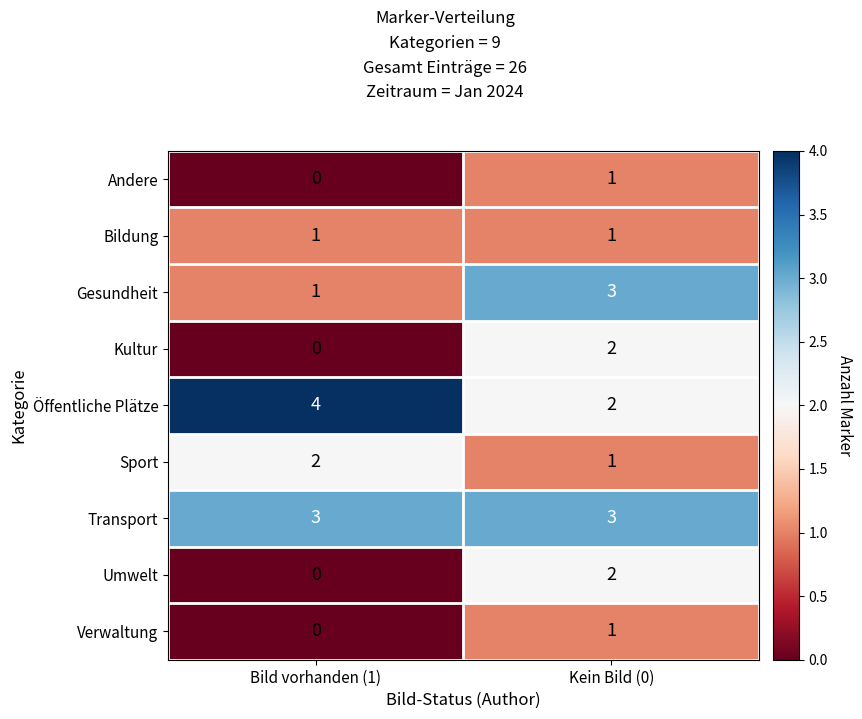

What is the total value across all series at Bild vorhanden (1)?

11